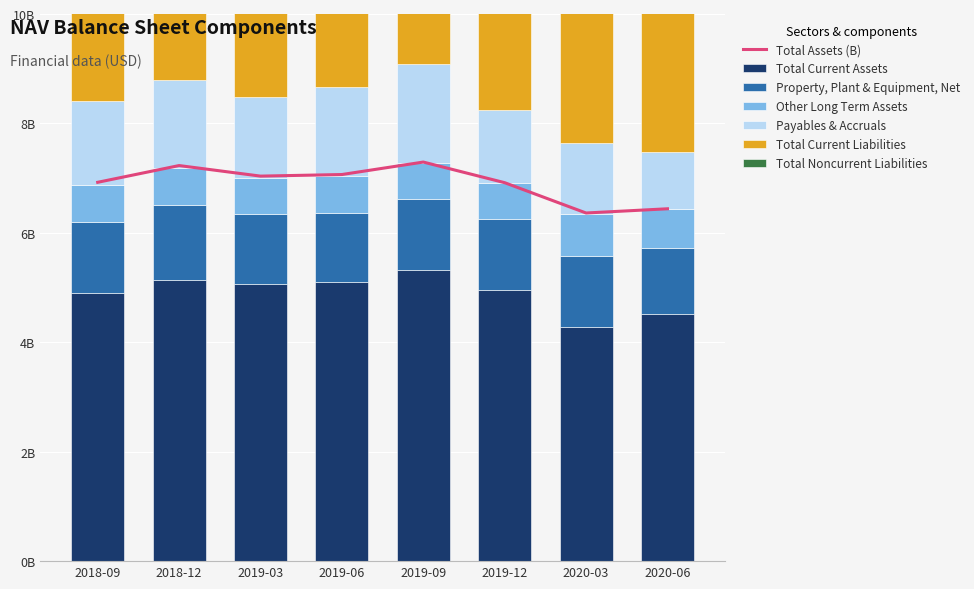

True or false: Payables & Accruals has a value of 2.4 at 2018-09.

False